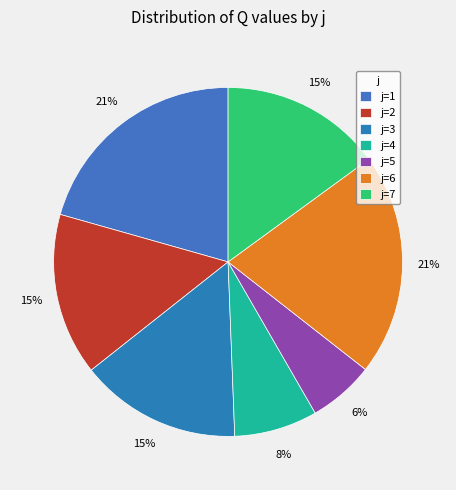

Is there any slice that represents more than half of the pie?

No